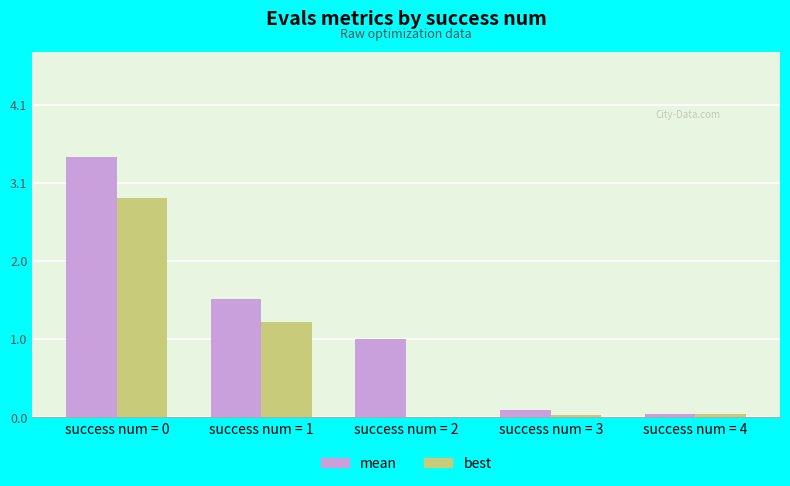

What is the maximum value shown in the chart?

3.4